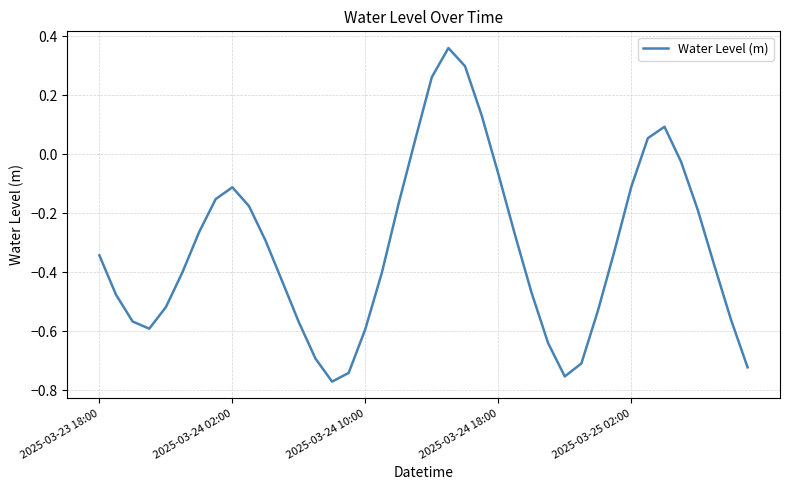

What is the difference between the maximum and minimum values?

1.1